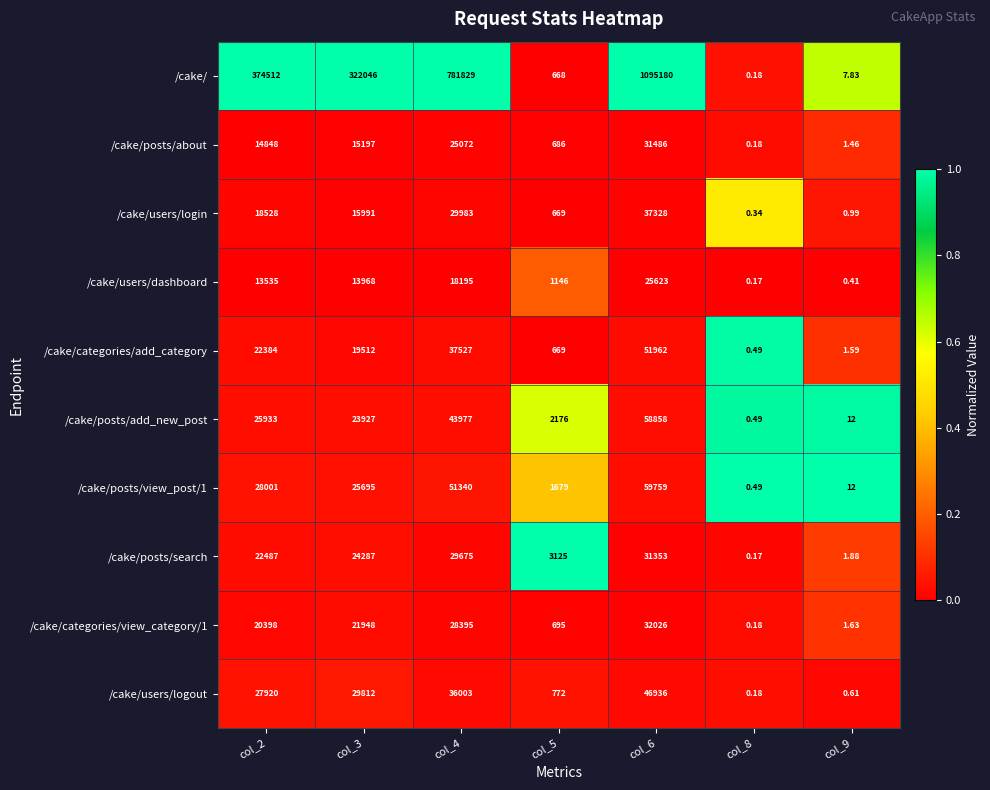

At which category is the sum across all series the highest?

col_6